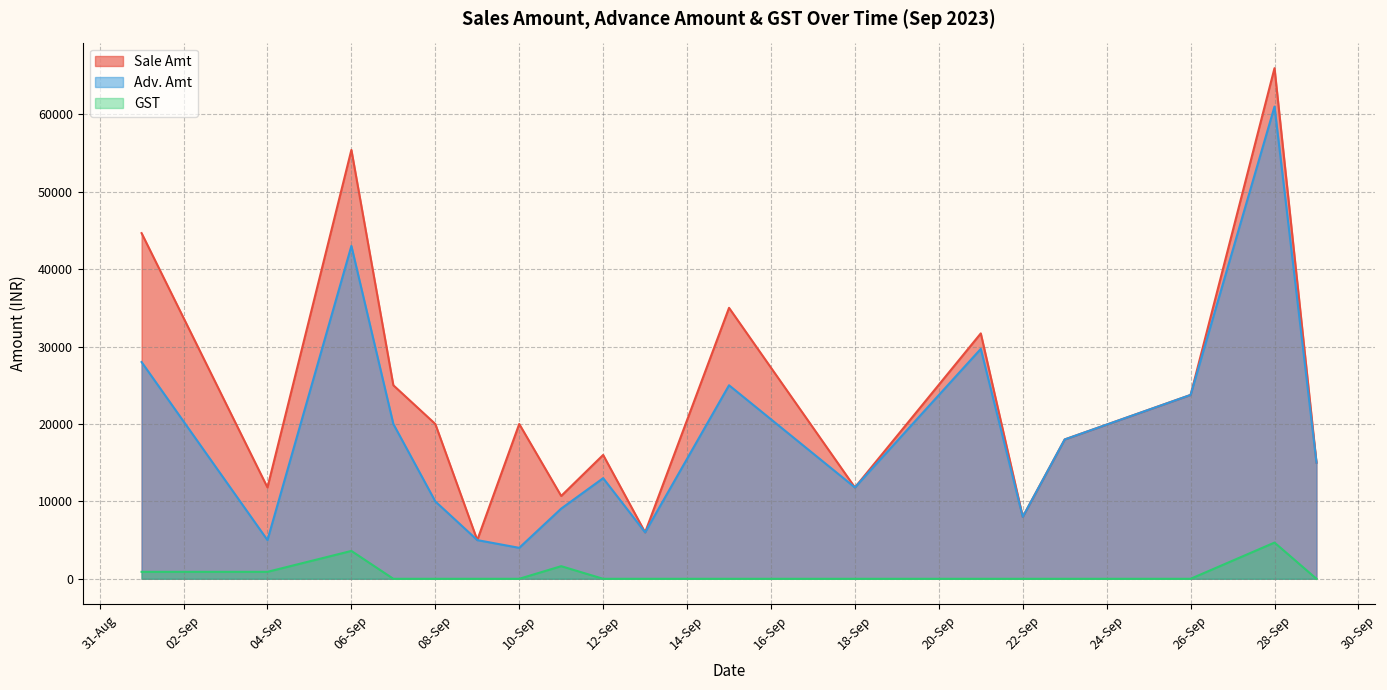

True or false: Sale Amt has a value of 15000 at 2023-09-29.

True